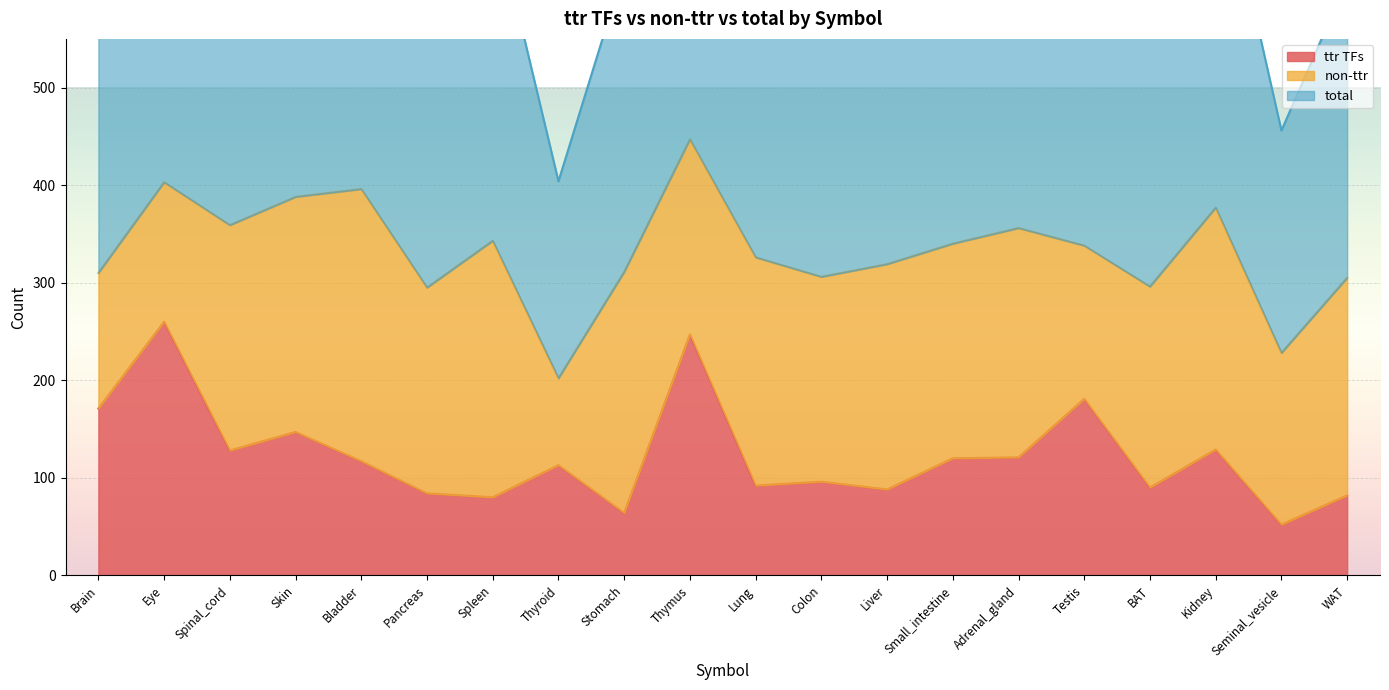

Which series has the largest range (max minus min)?

total